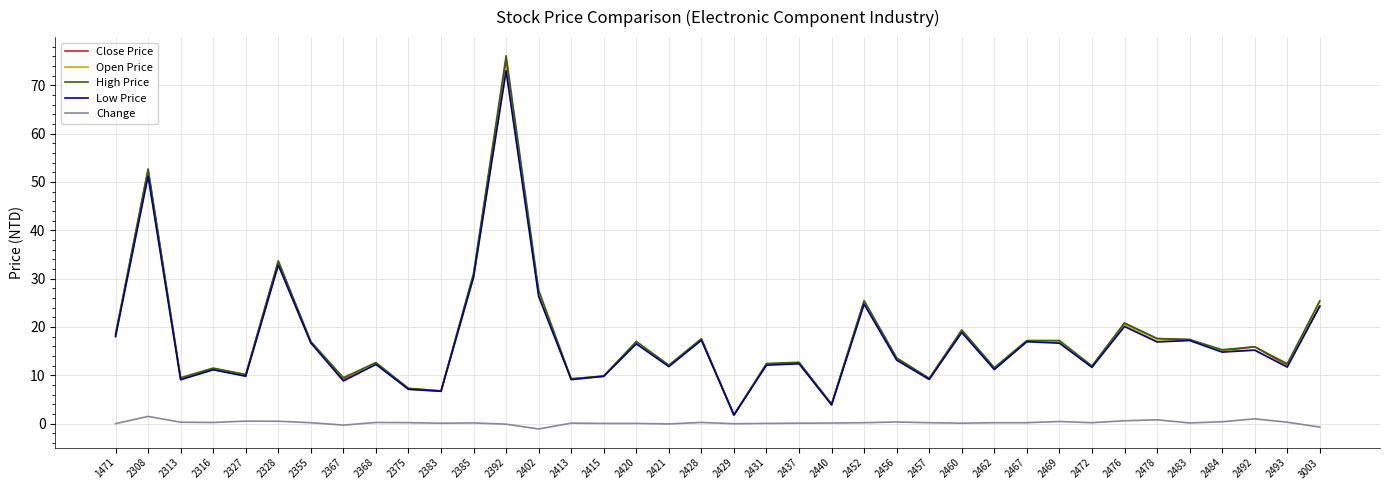

At which label is Open Price closest to 37?

2328